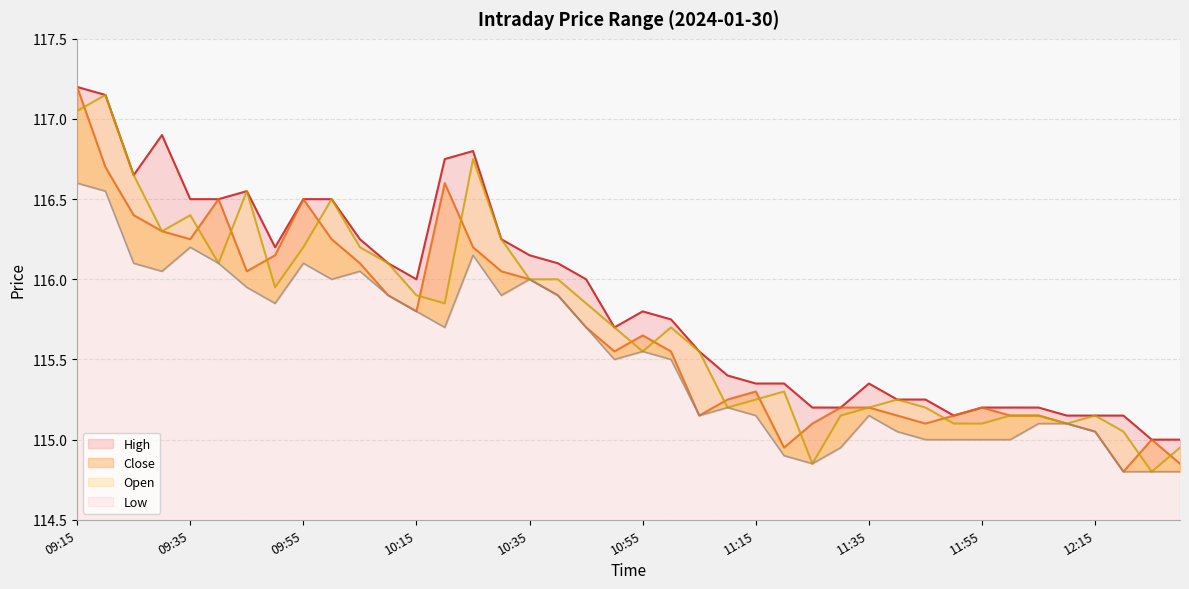

True or false: Open has a value of 115.7 at 10:50.

True